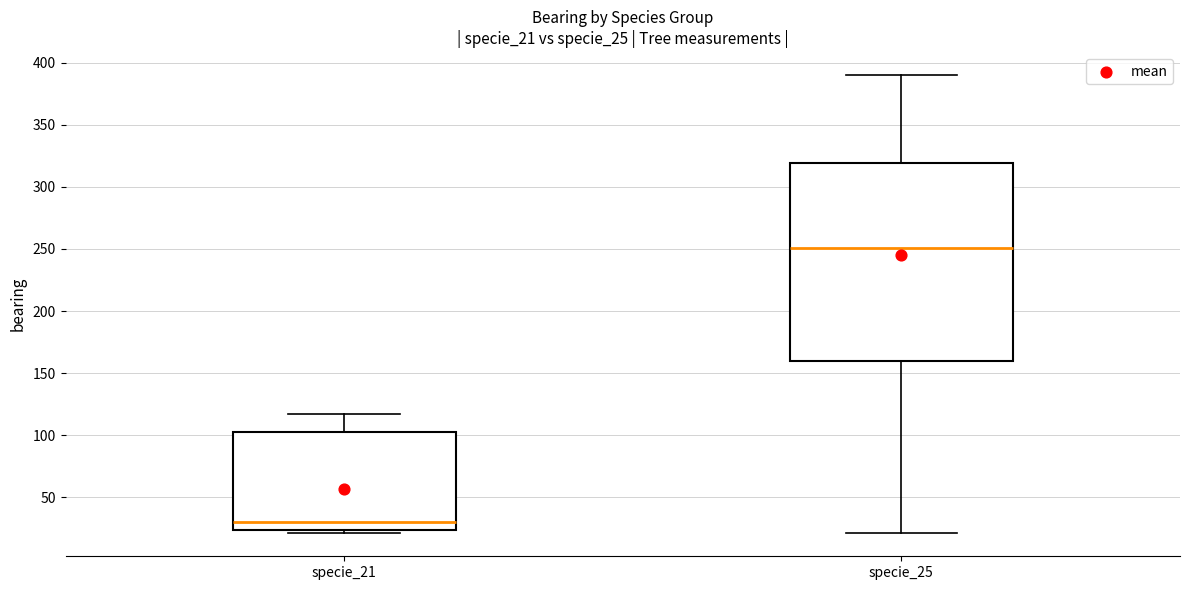

Where does the median line of the box for specie_25 sit on the y-axis? The values are not printed on the chart, so give them approximately, as read against the axis.

250